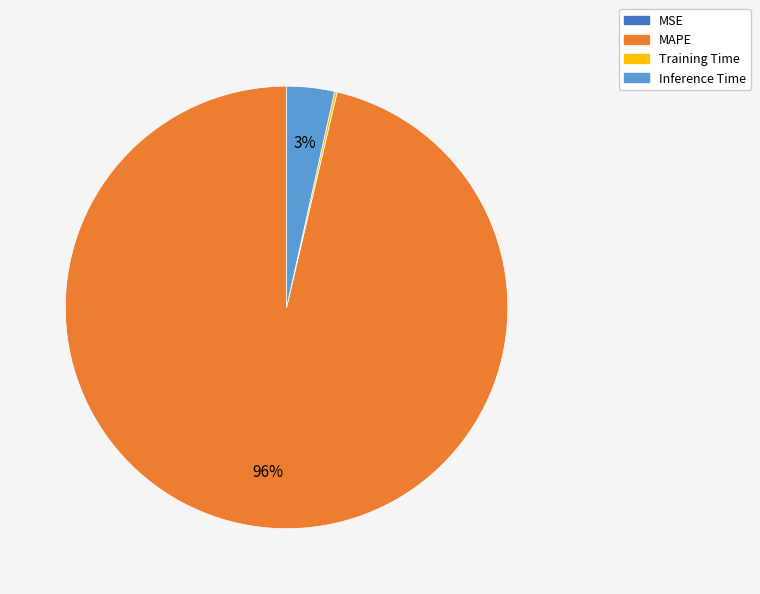

Does any single category account for the majority?

Yes